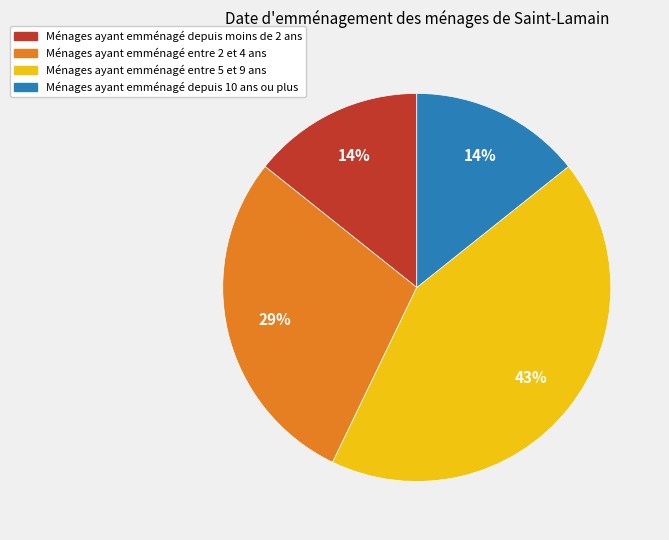

How many segments does this pie chart have?

4